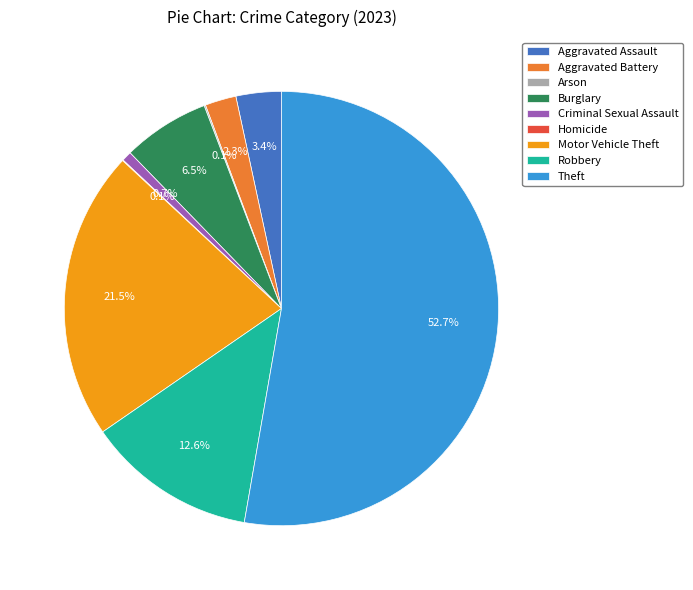

What portion of the pie excludes Criminal Sexual Assault?

99.3%